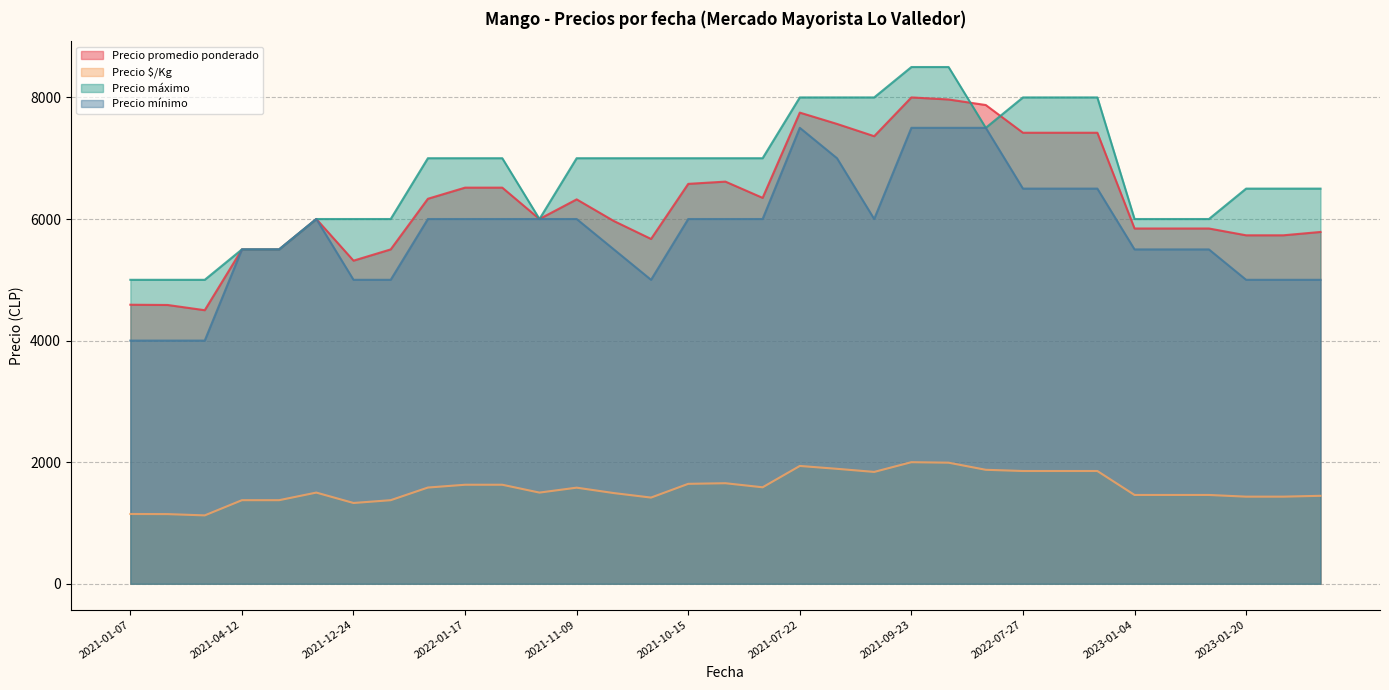

True or false: Precio promedio ponderado has more than 0 points higher than both neighbors.

True